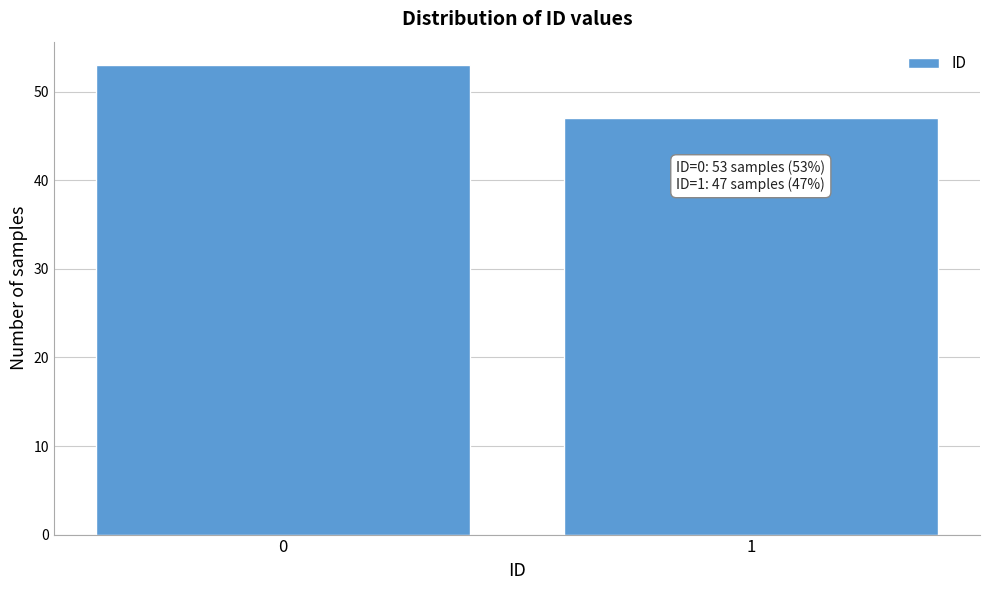

Reading left to right, list all the values displayed in this chart.

53	47